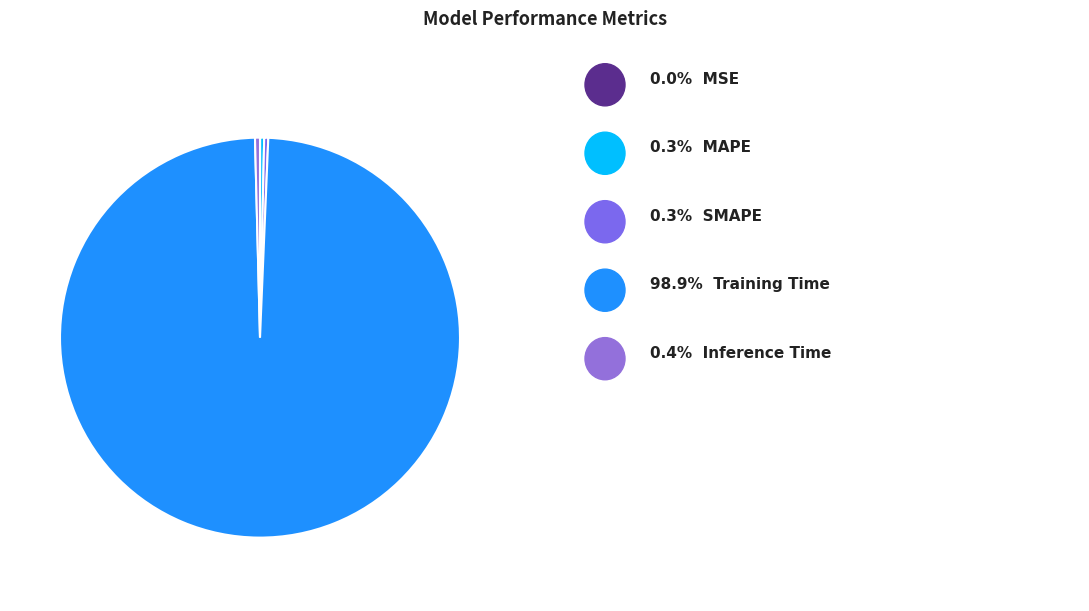

How many segments does this pie chart have?

5